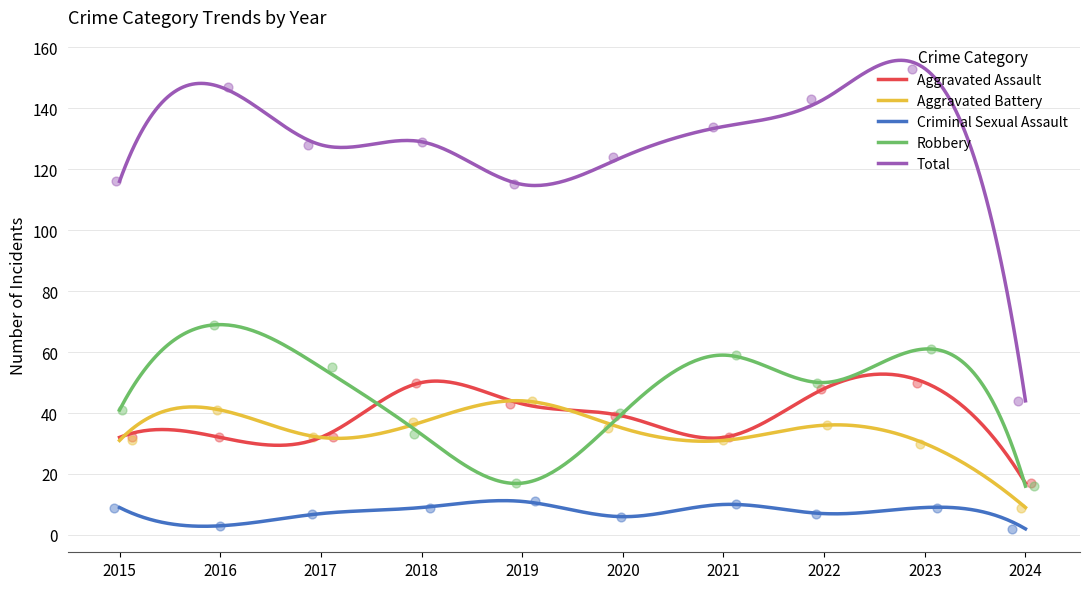

Which series contains the highest Y value?

Total